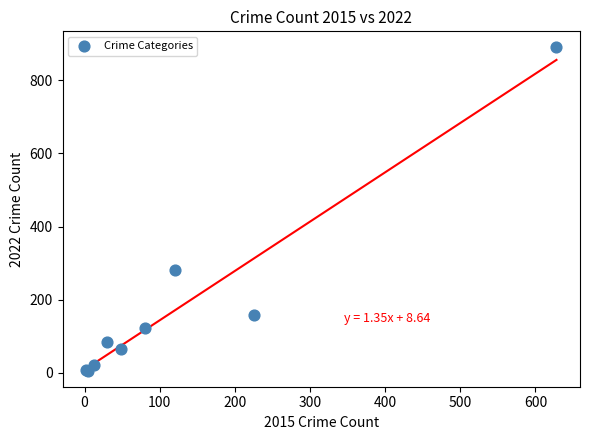

What Y value in the scatter plot is closest to 448?

280